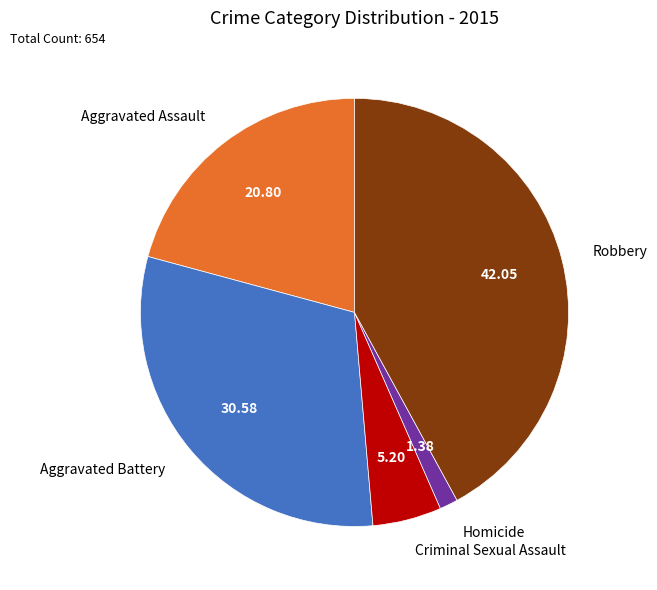

Which has a higher value, Aggravated Battery or Aggravated Assault?

Aggravated Battery